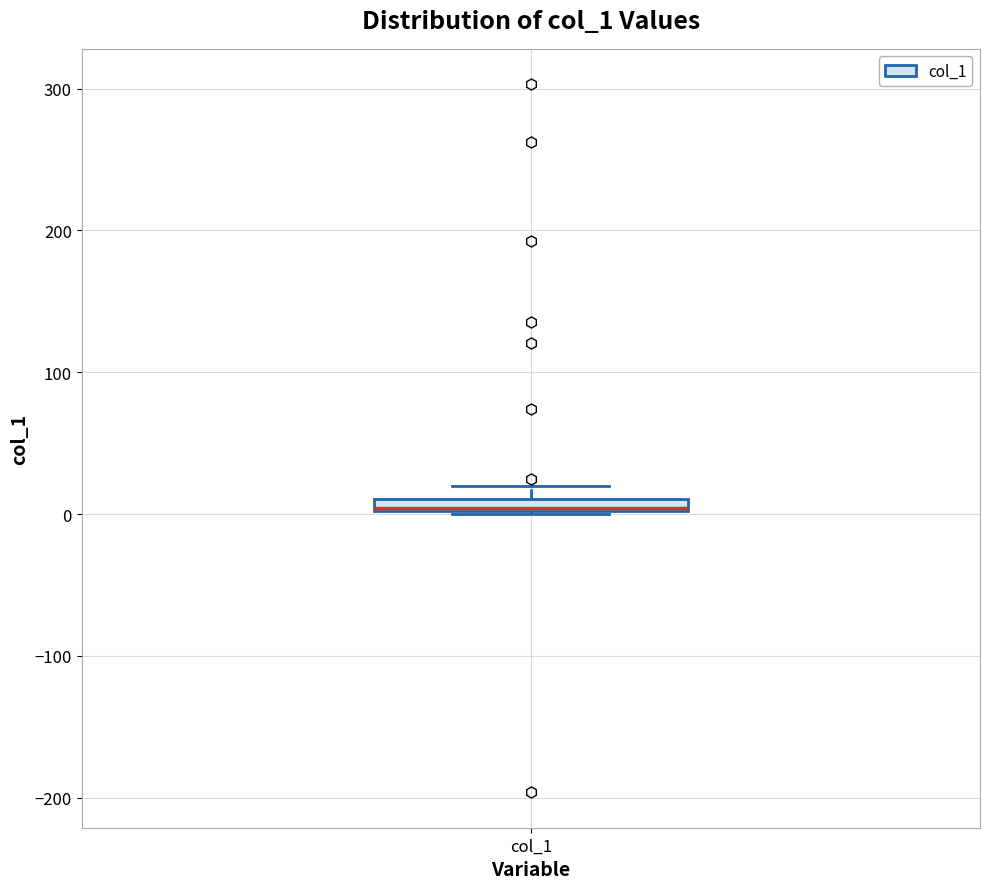

Where is the lower edge of the box for col_1 on the y-axis? The values are not printed on the chart, so give them approximately, as read against the axis.

0